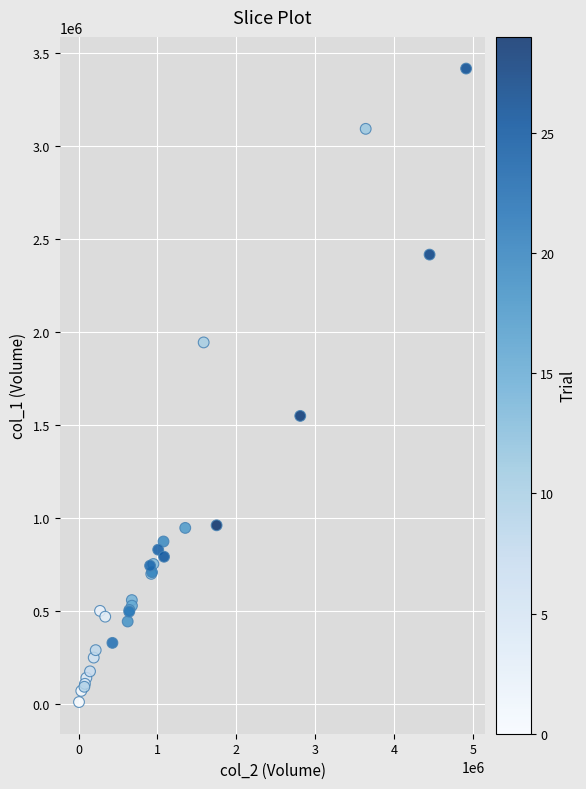

What Y value in the scatter plot is closest to 1712500?

1548000